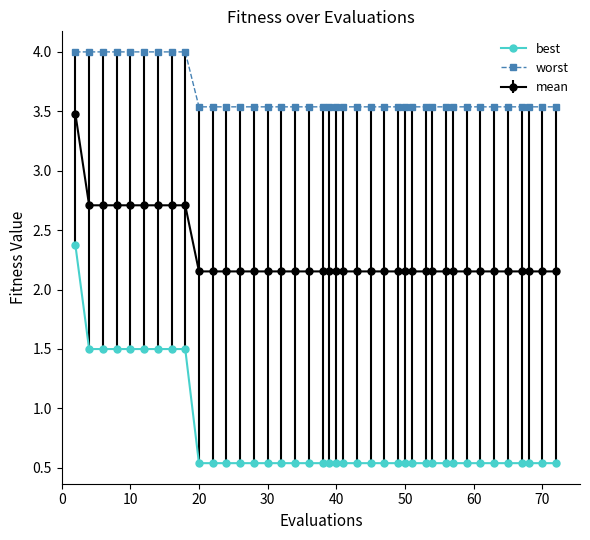

List the series in order of their overall mean, highest first.

worst, mean, best